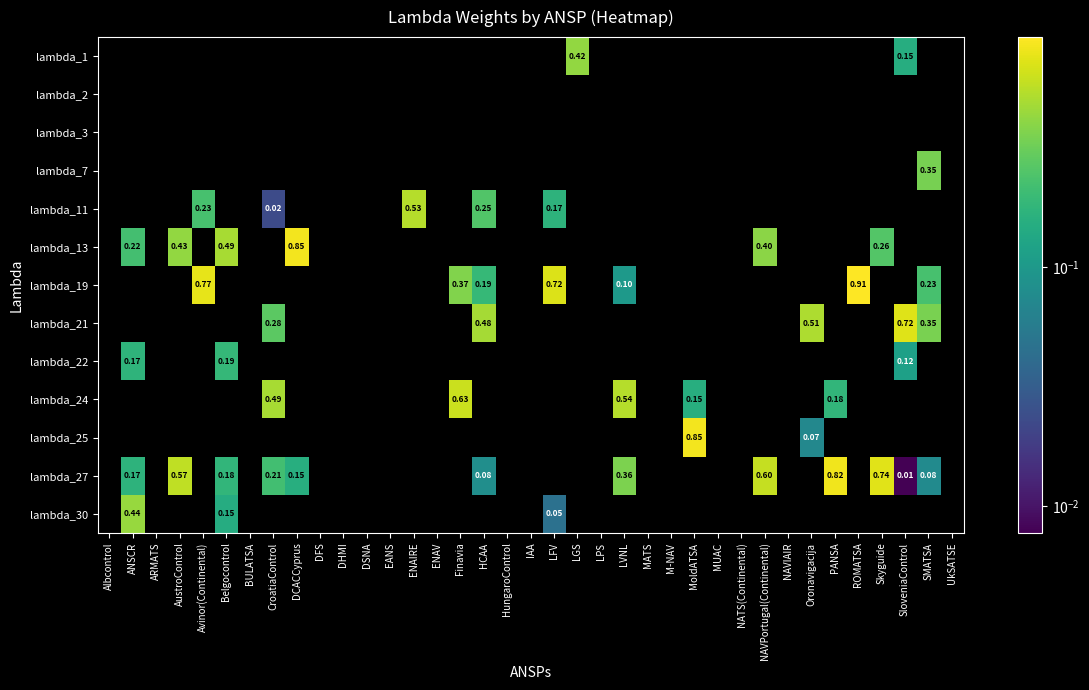

At how many categories does at least one series exceed 0?

20